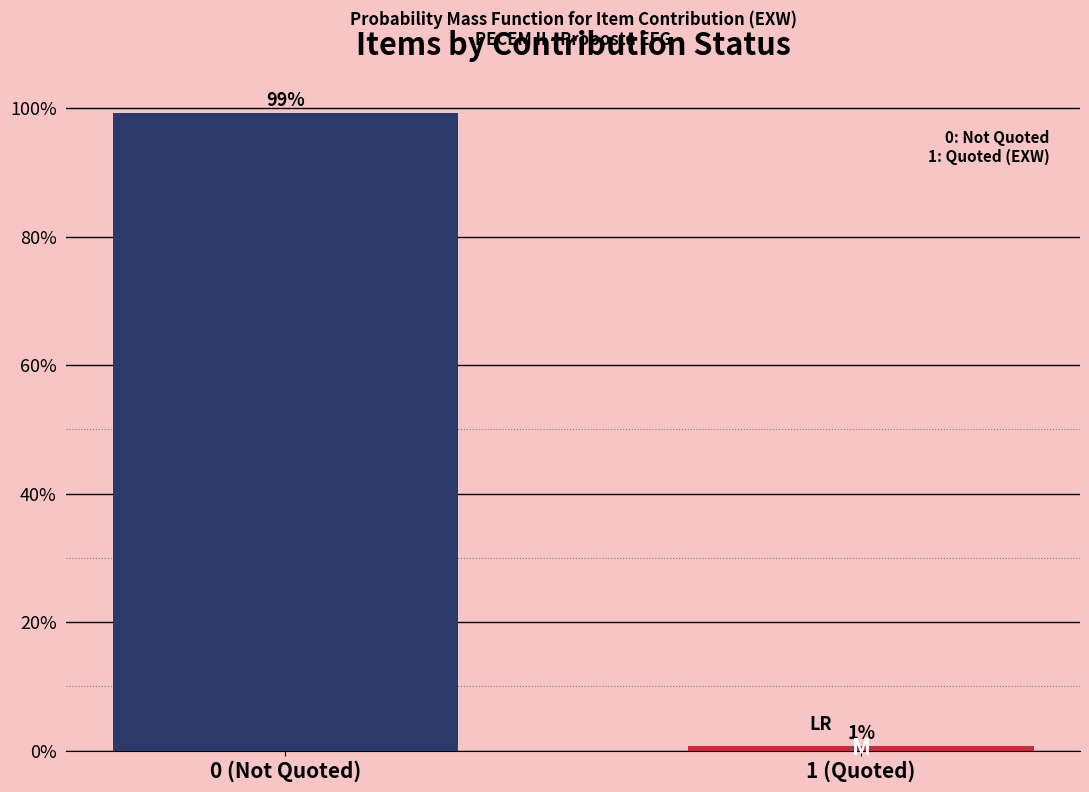

What is the sum of all values?

100.0